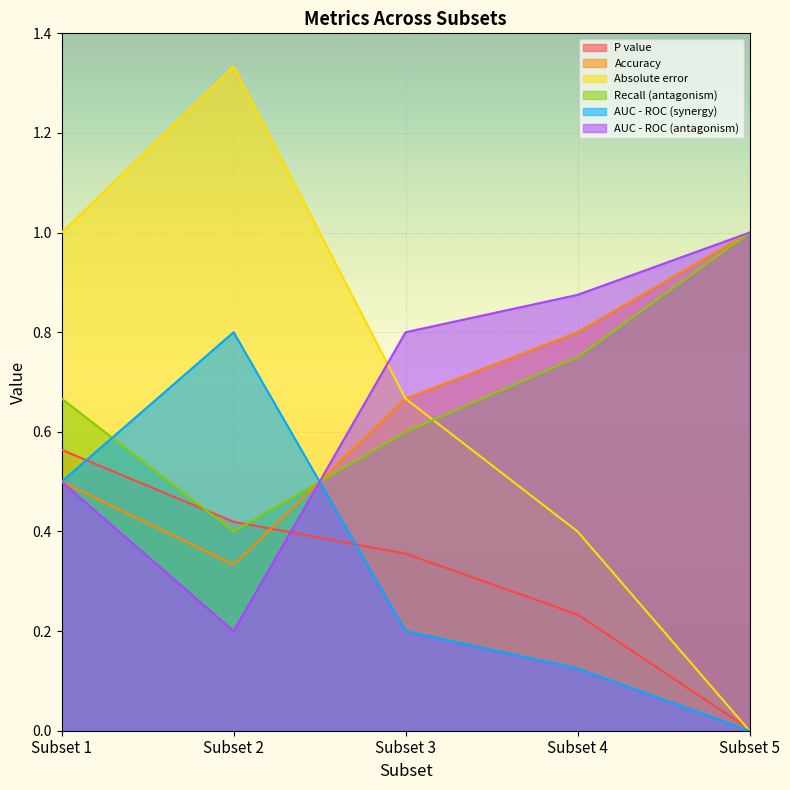

What is the difference between the second highest and minimum values in the Accuracy series?

0.5